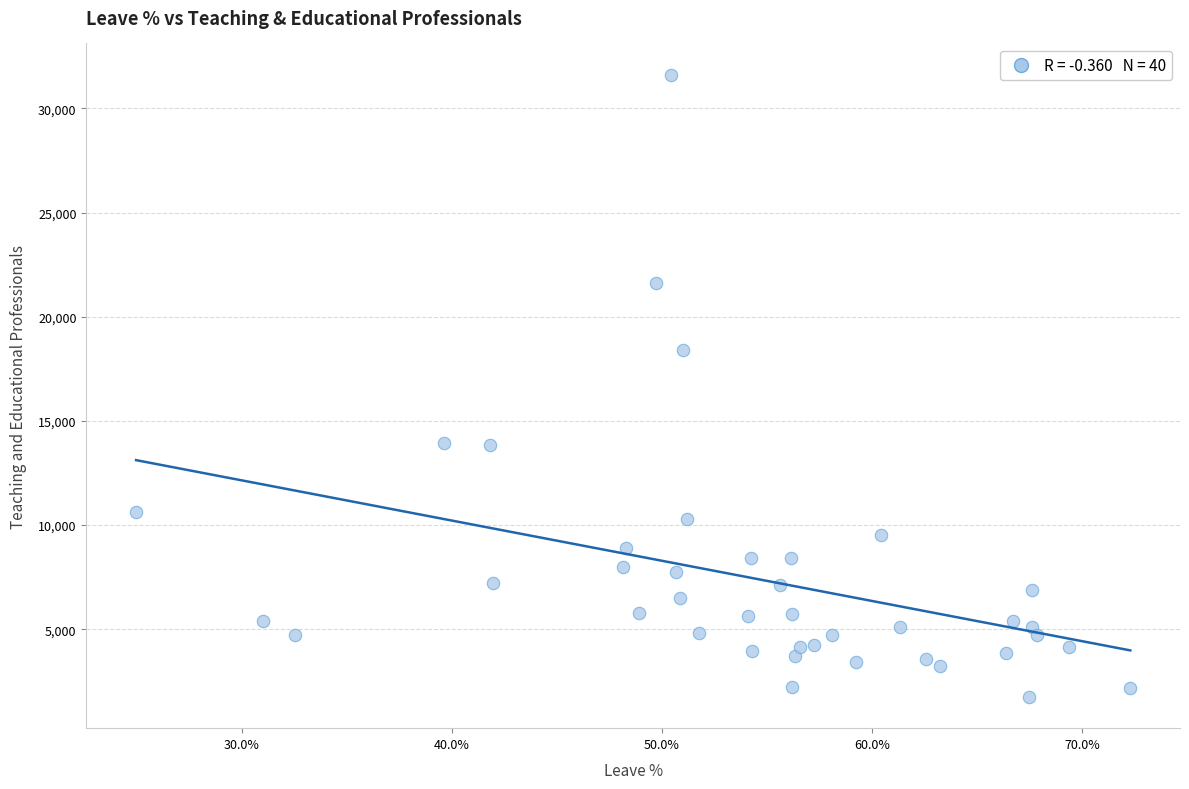

What is the range of Y values (max minus min)?

29882